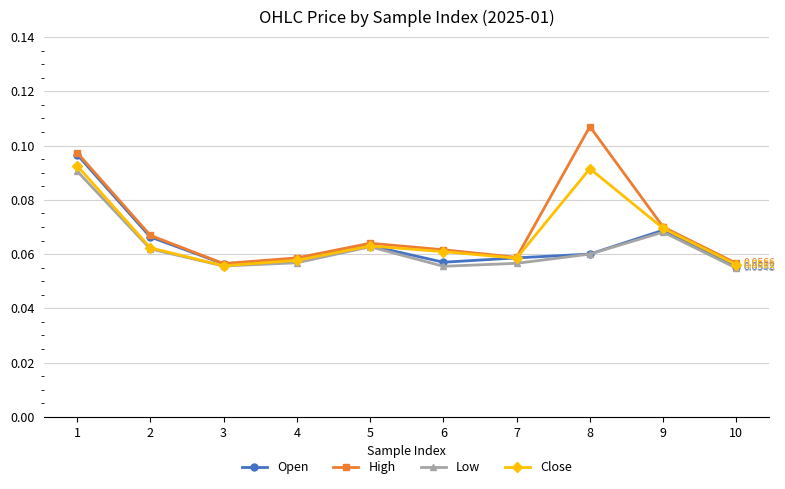

Is the value of Open at 8 greater than the value of High at 2?

No